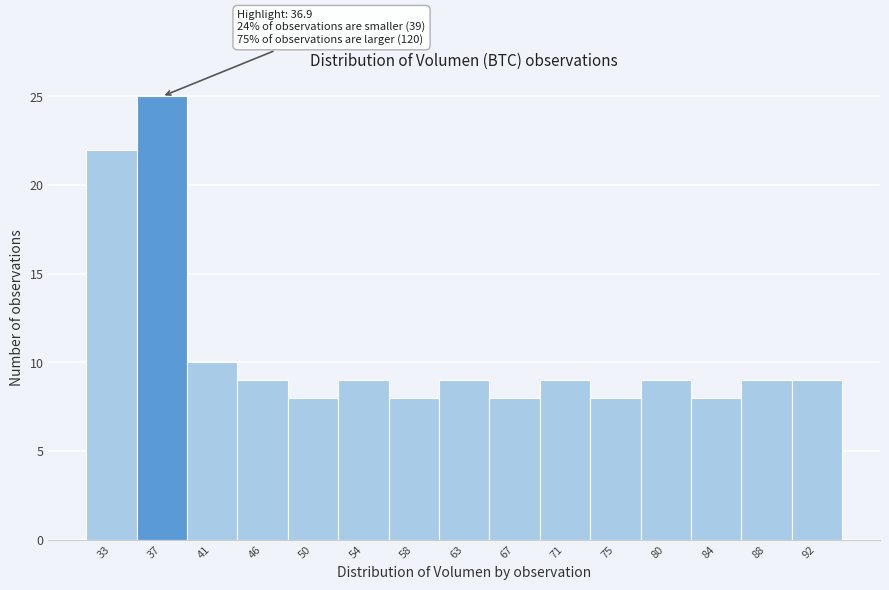

Which range on the x-axis has the tallest bar?

35.0 to 39.0